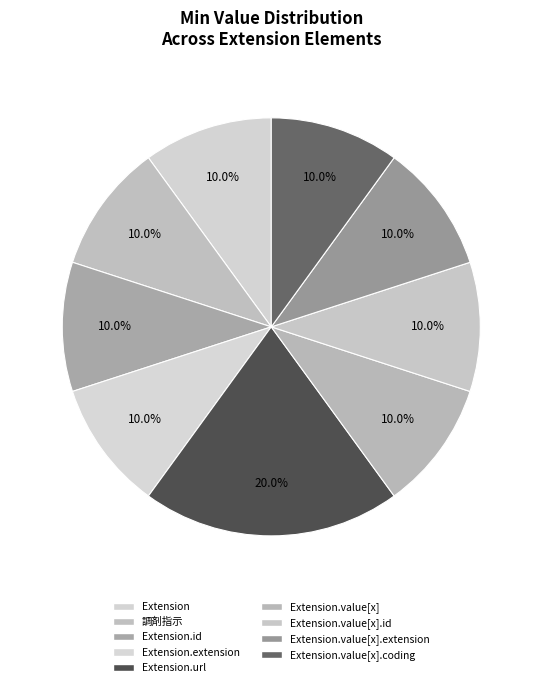

Count the number of slices in the pie.

9